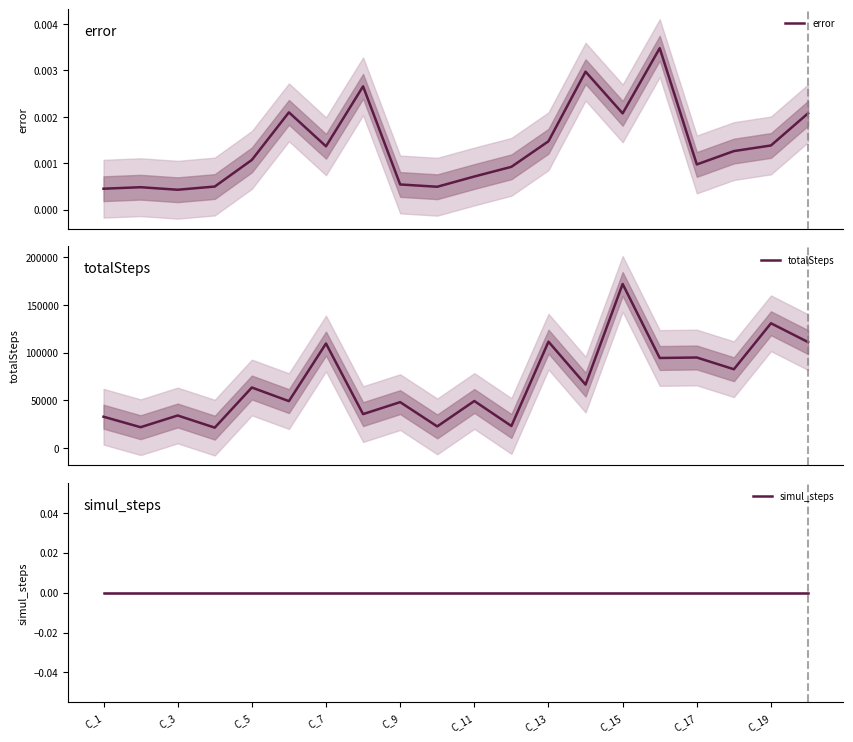

How many lines are shown in the chart?

3